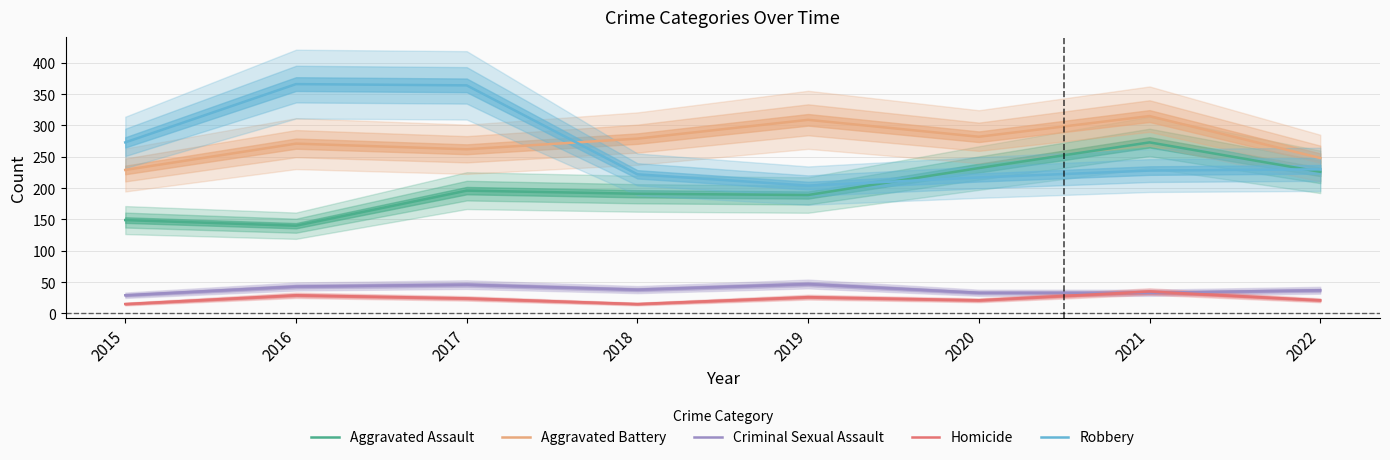

Between 2018 and 2022, which series saw the biggest shift?

Aggravated Assault